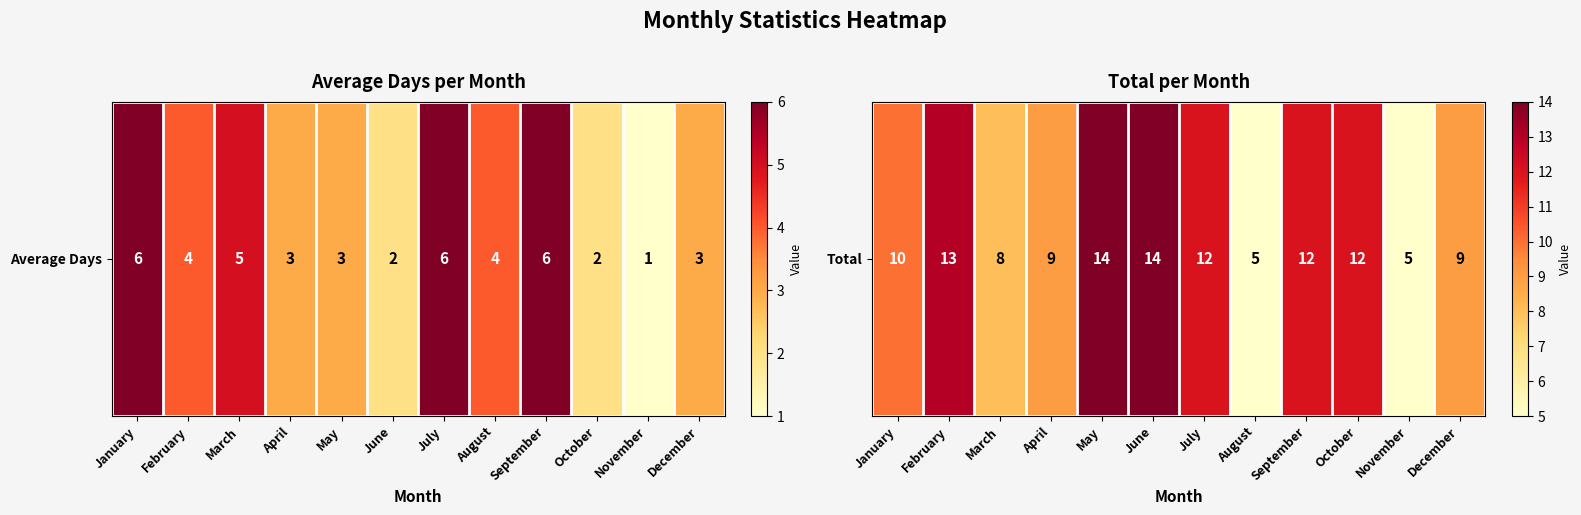

Read the value at April.

9